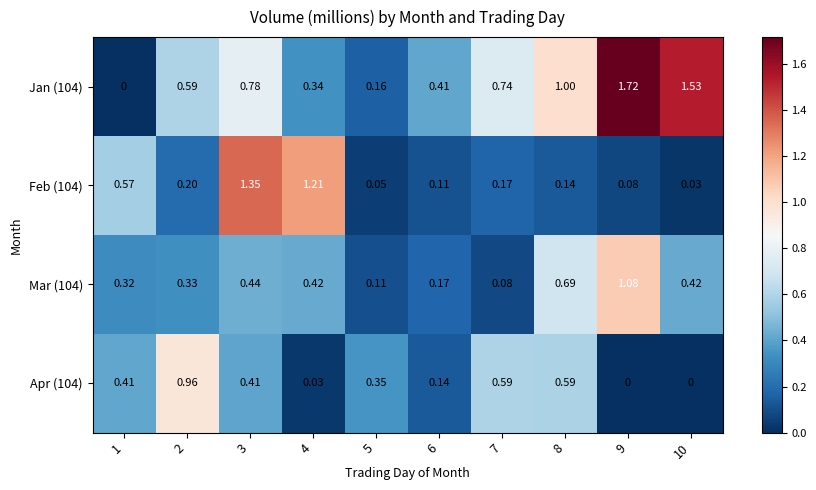

At 8, list the series in order from smallest to largest.

Feb (104), Apr (104), Mar (104), Jan (104)